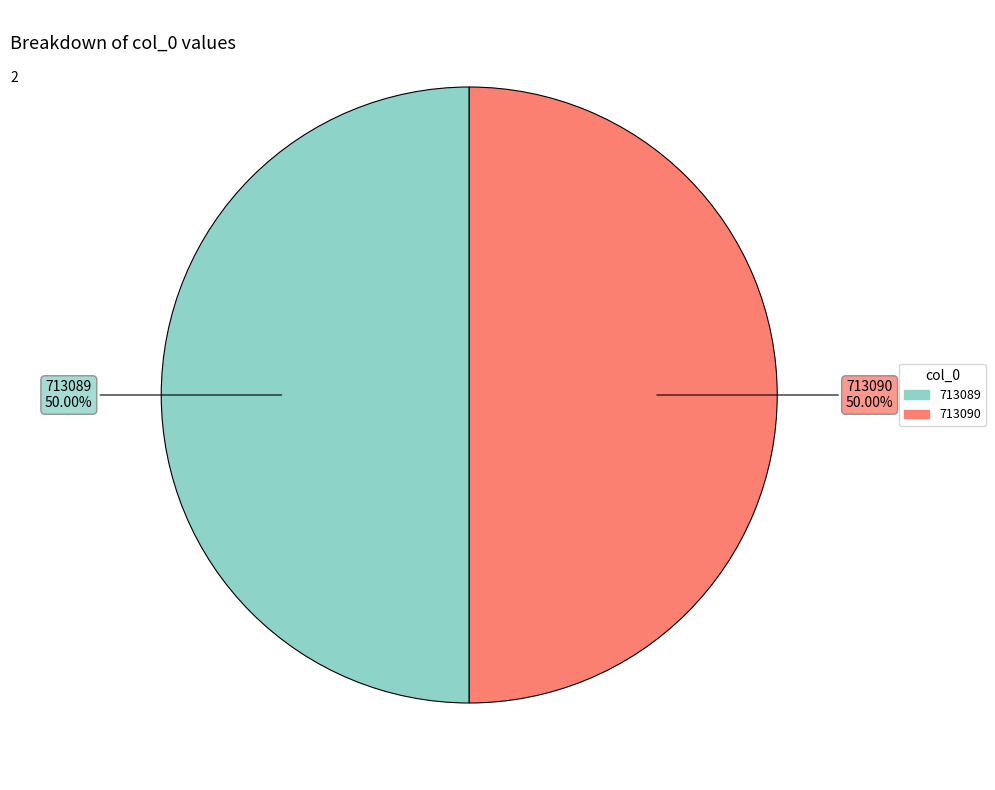

The 713089 slice represents 50% of the pie. True or false?

True